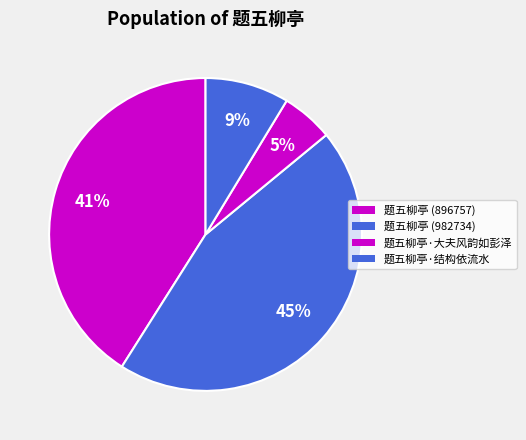

Between 题五柳亭·大夫风韵如彭泽 and 题五柳亭 (896757), which is larger?

题五柳亭 (896757)